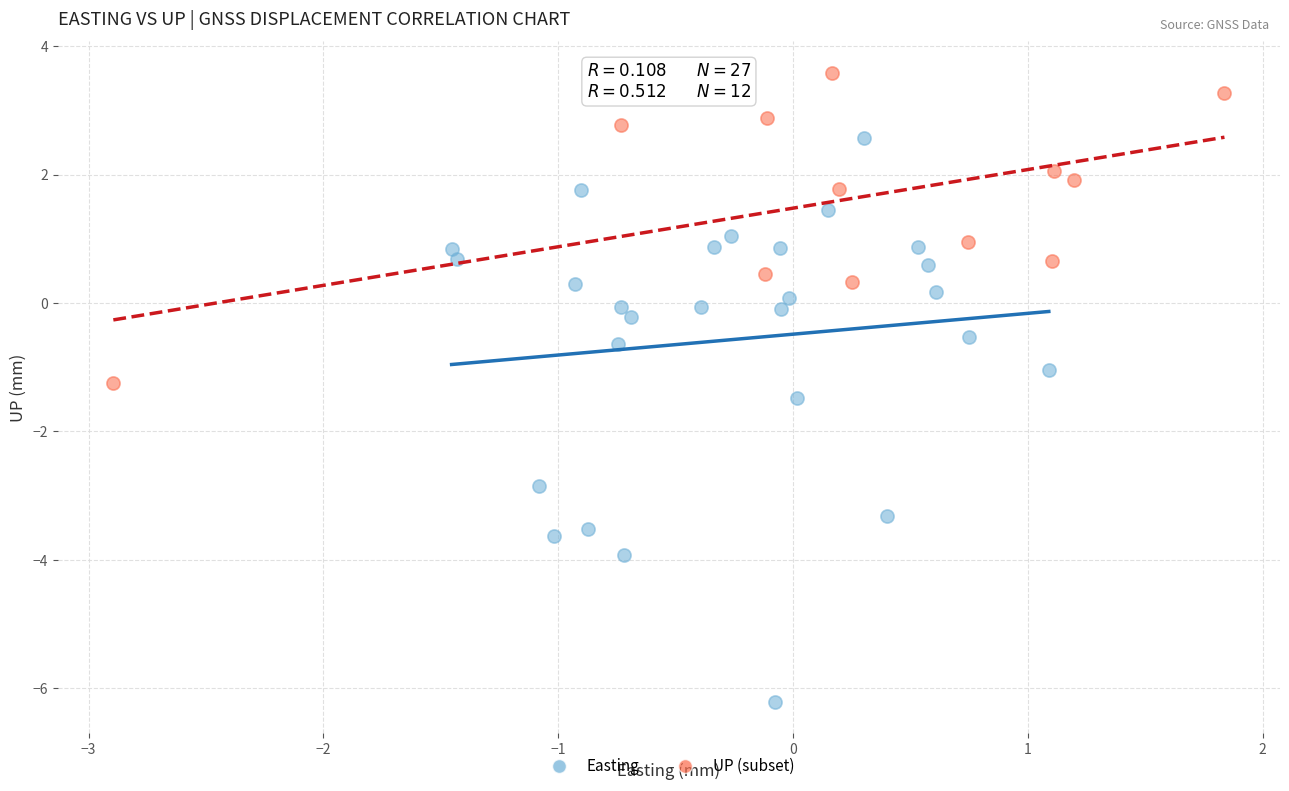

Which series contains the lowest Y value?

Easting